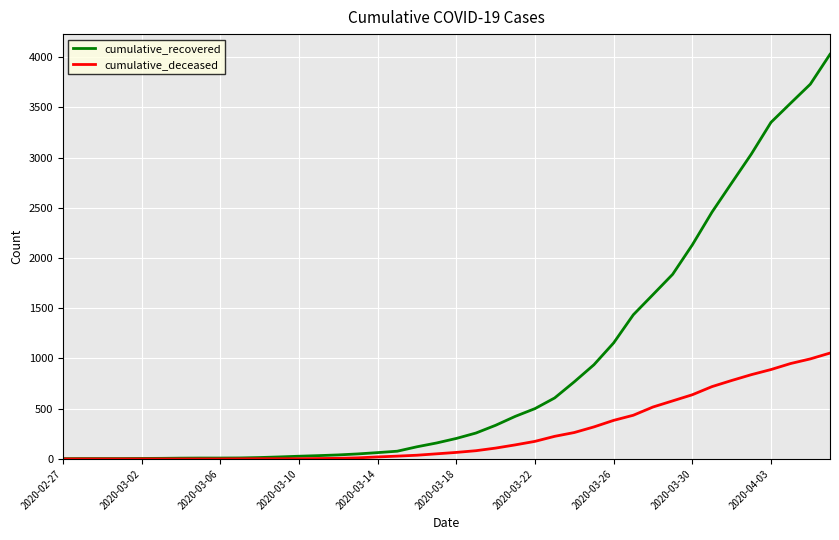

What is the maximum value for cumulative_recovered?

4028